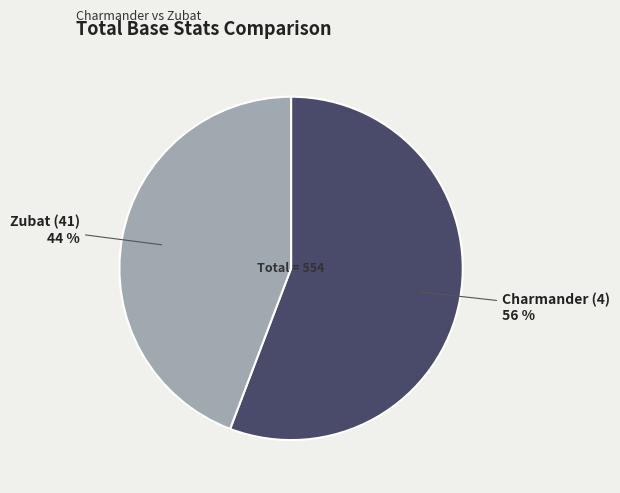

What is the majority slice?

Charmander (4)